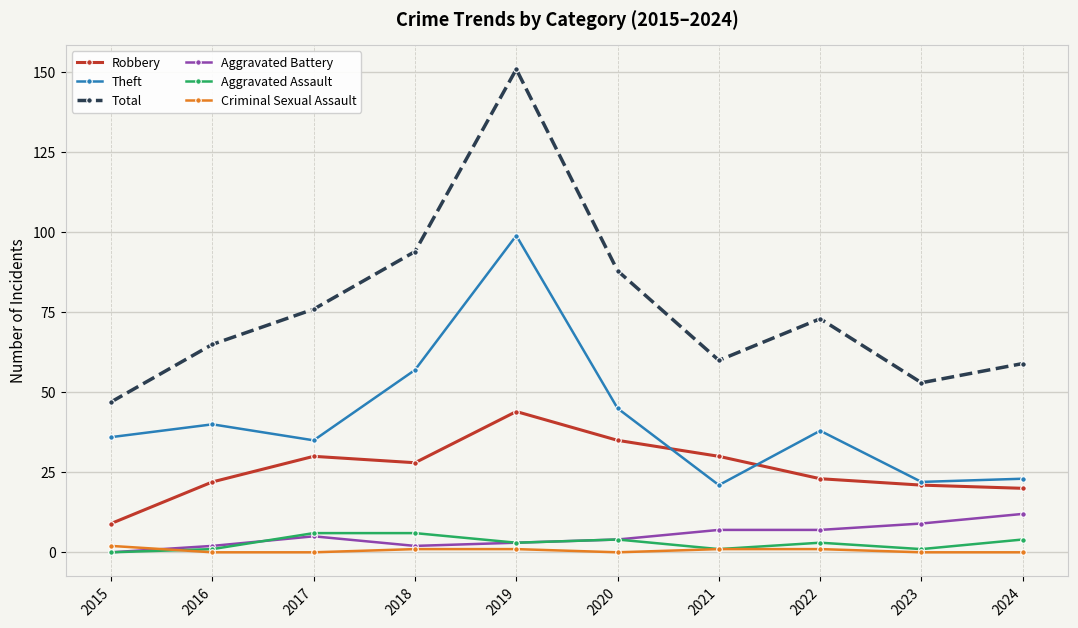

True or false: Robbery has a value of 35 at 2020.

True